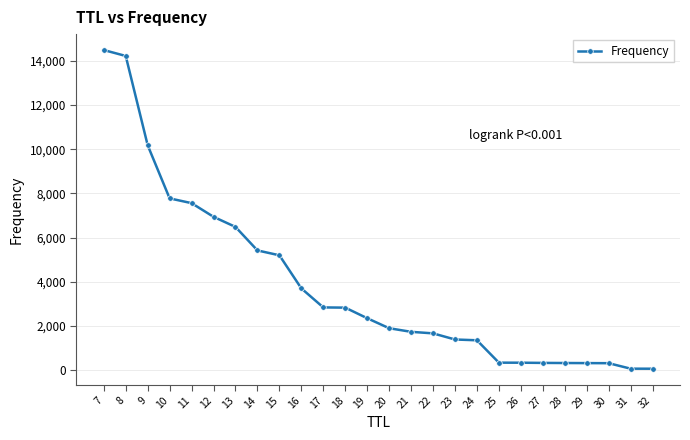

What is the value of the 13th point from the left?

2346